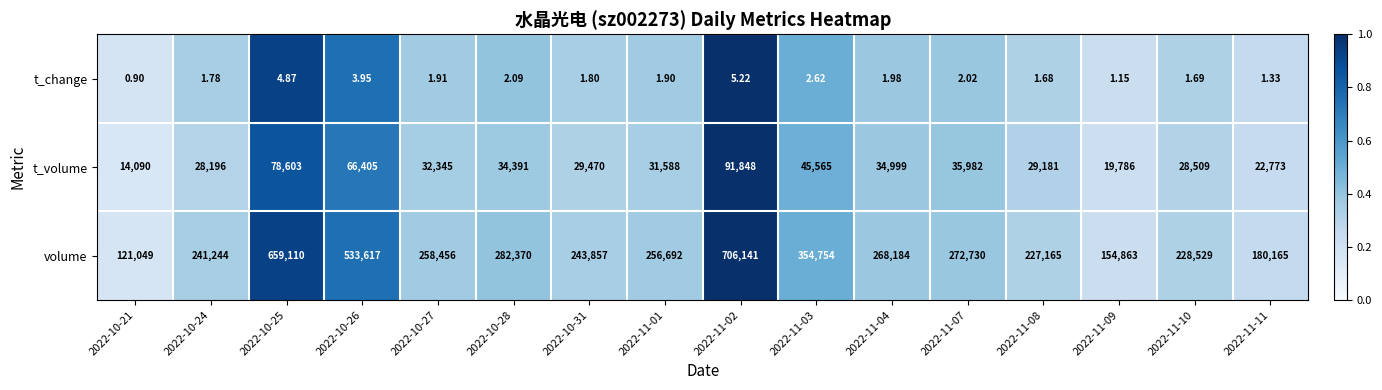

Which series has the widest spread of values?

volume